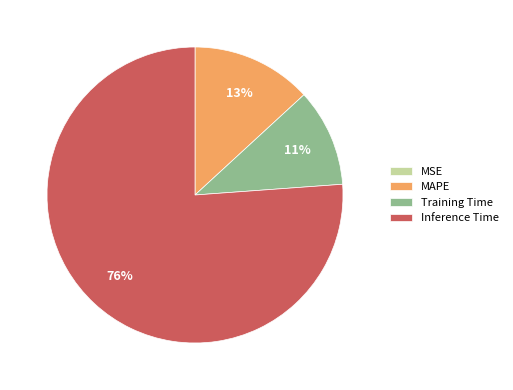

Which slice represents more than half of the pie?

Inference Time